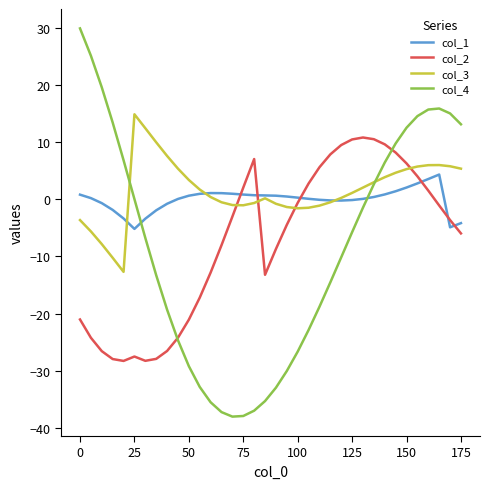

How many values in col_2 are above zero?

14